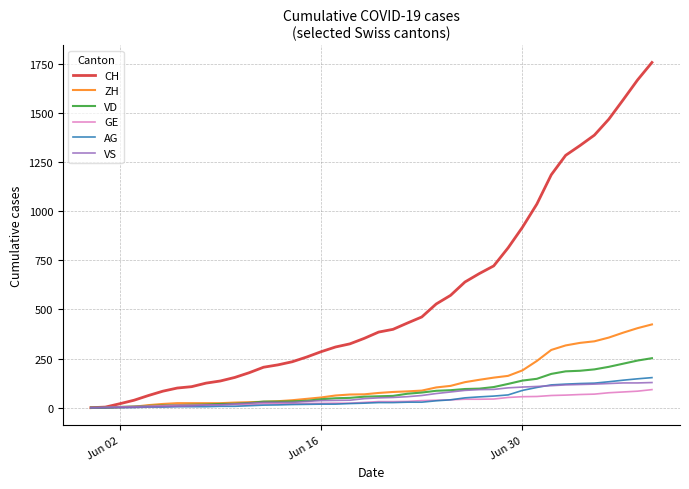

Which series has the widest spread of values?

CH